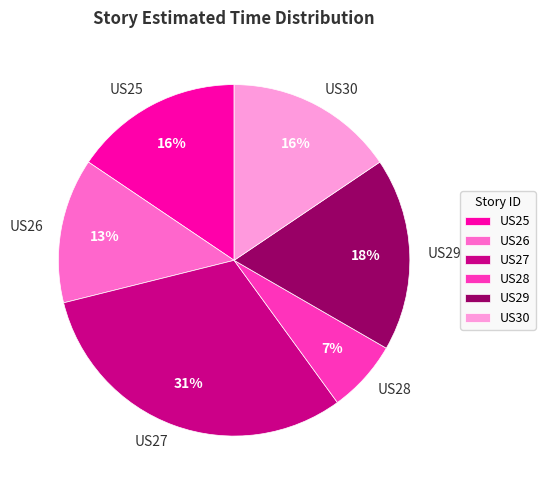

Does US26 account for over 50% of the chart?

No